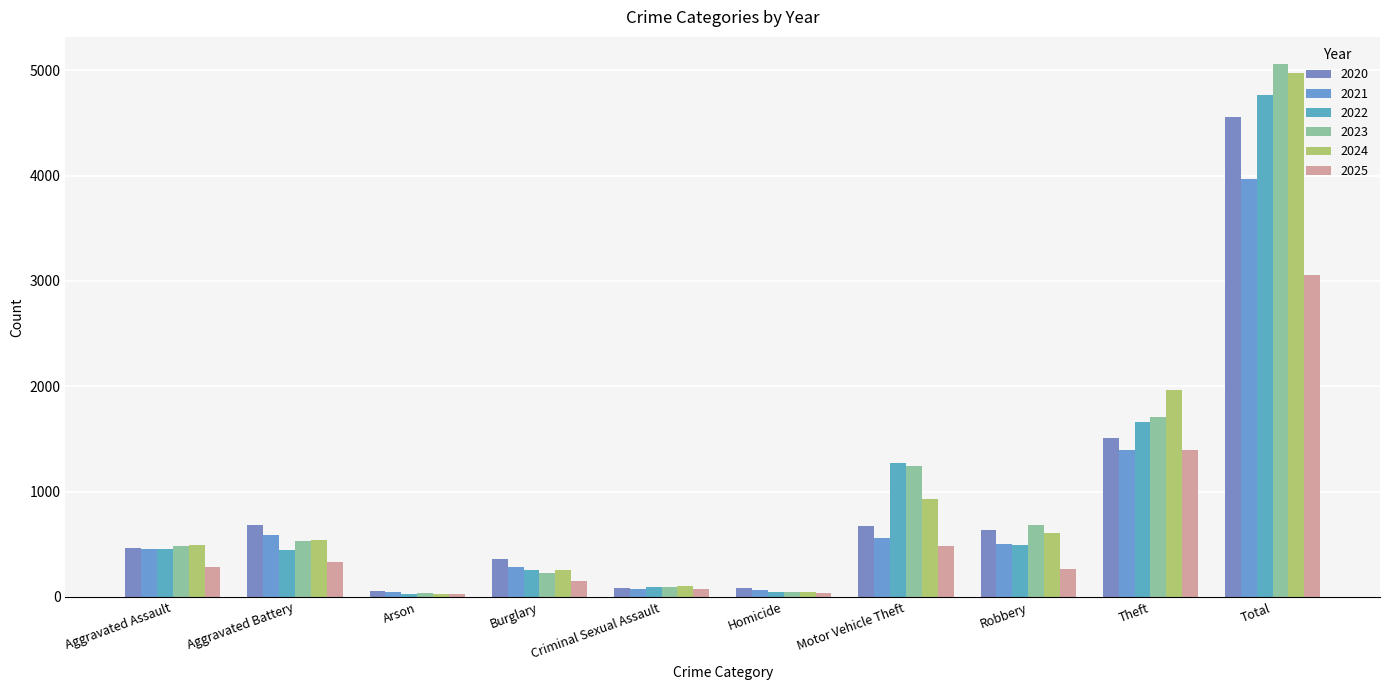

What is the total value across all series at Theft?

9644